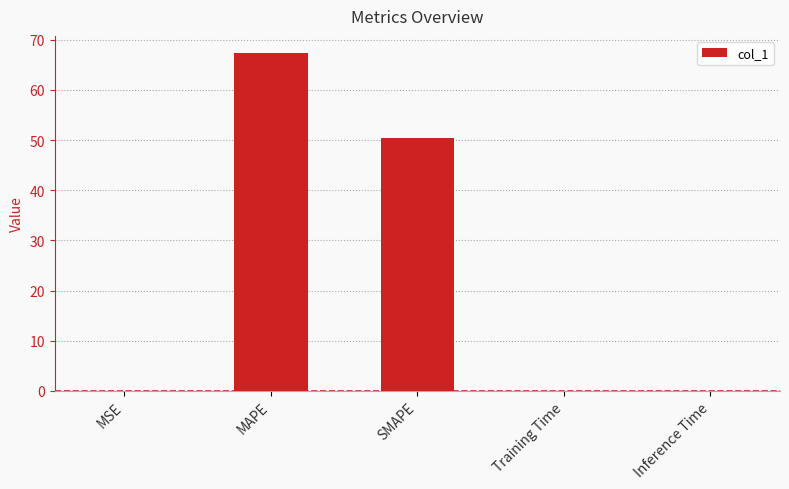

Which label corresponds to the largest value in the chart?

MAPE